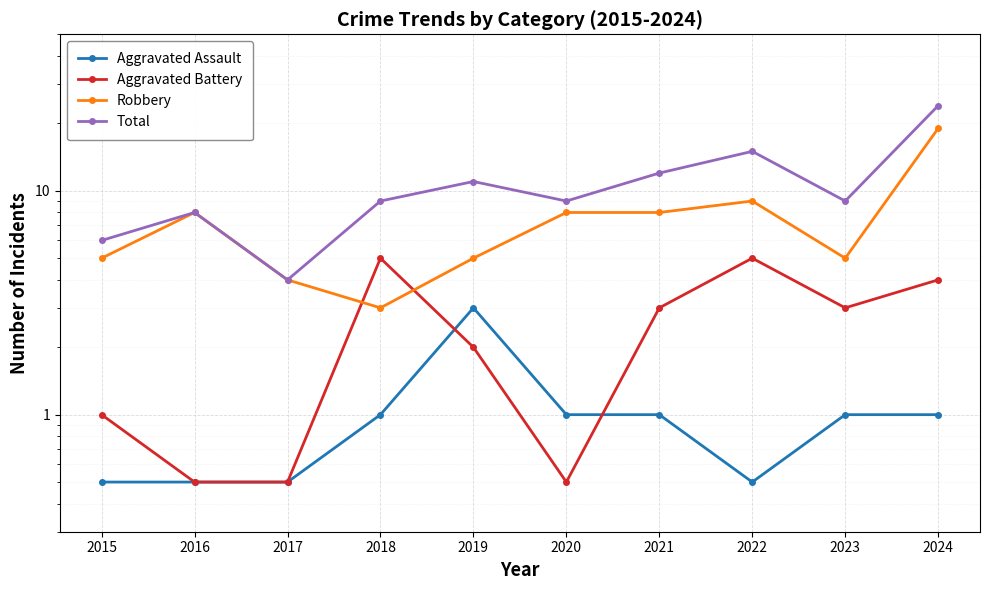

What is the value of the Total point at the 3rd from the left?

4.0